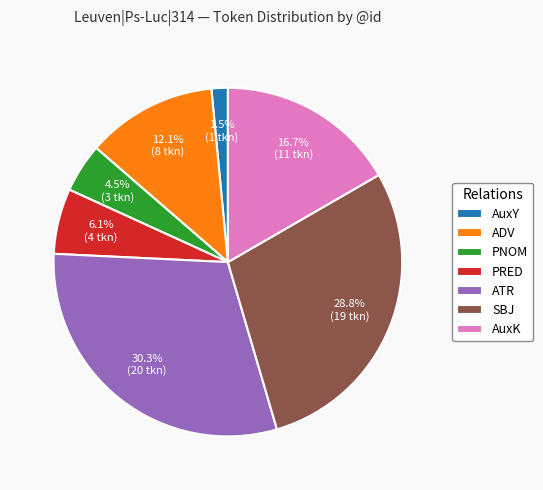

Rank the categories by value from lowest to highest.

AuxY, PNOM, PRED, ADV, AuxK, SBJ, ATR